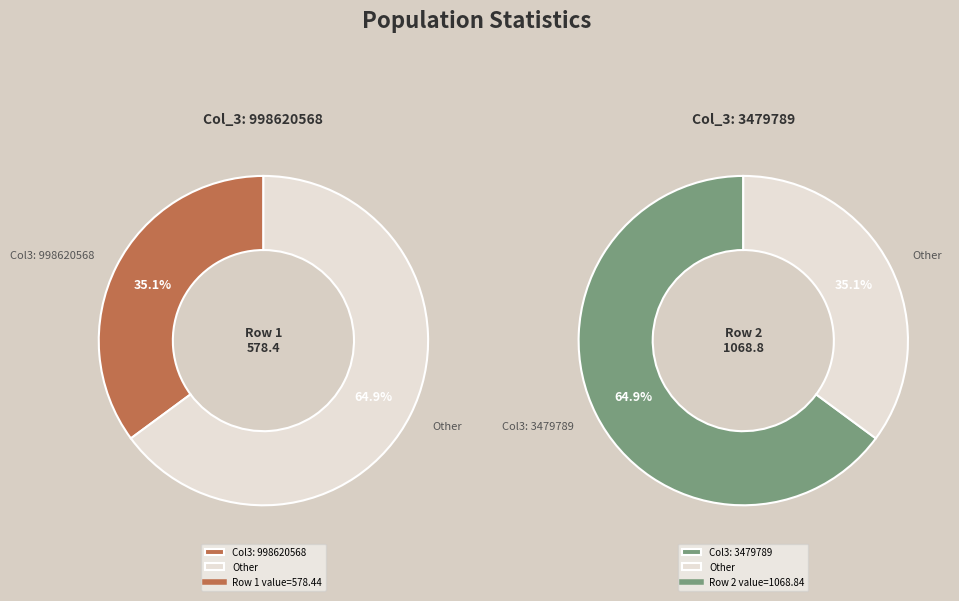

The 3479789 slice represents 65% of the pie. True or false?

True